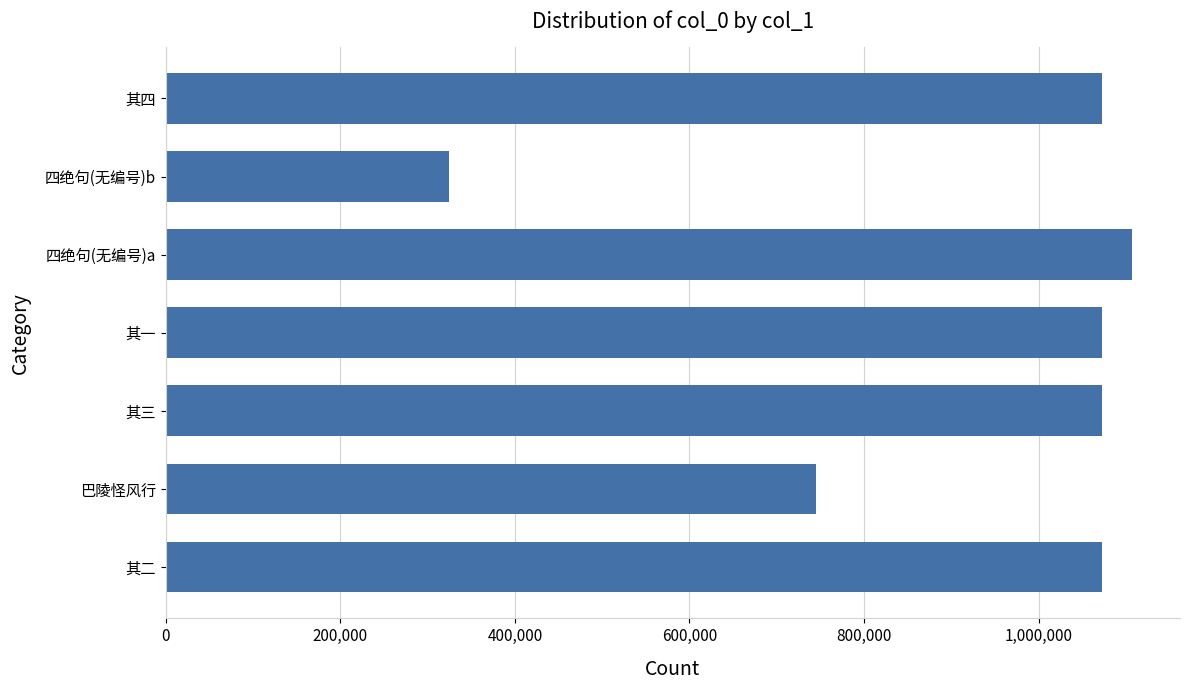

What is the smallest value displayed?

324410